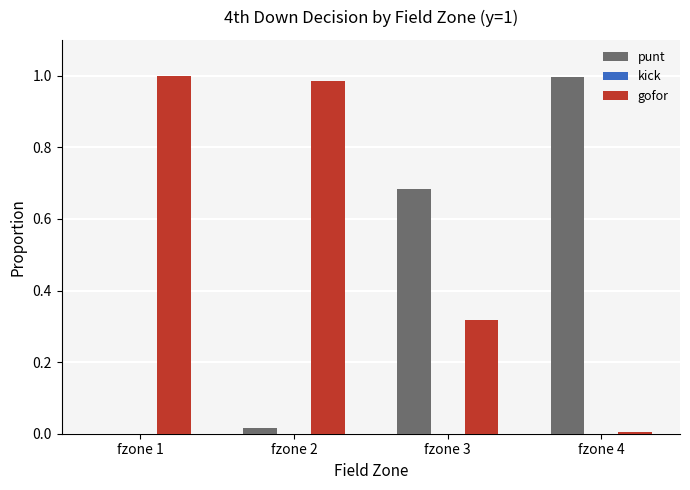

Is the value of gofor at fzone 3 greater than the value of punt at fzone 3?

No